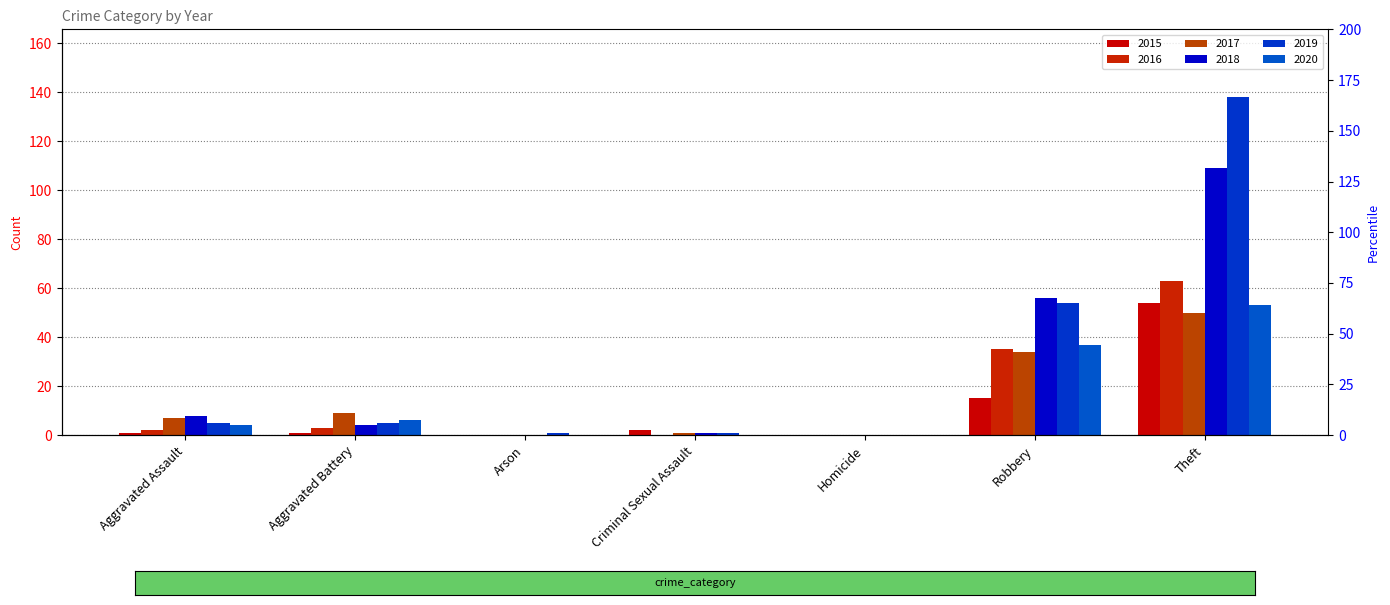

Between Aggravated Battery and Theft, which series saw the biggest shift?

2019